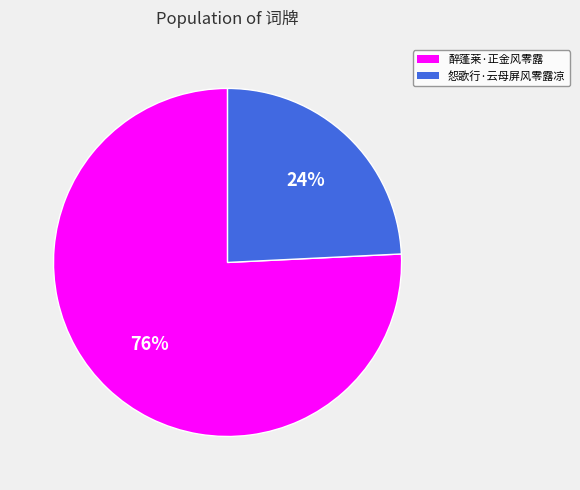

Which category has the biggest portion of the pie?

醉蓬莱·正金风零露